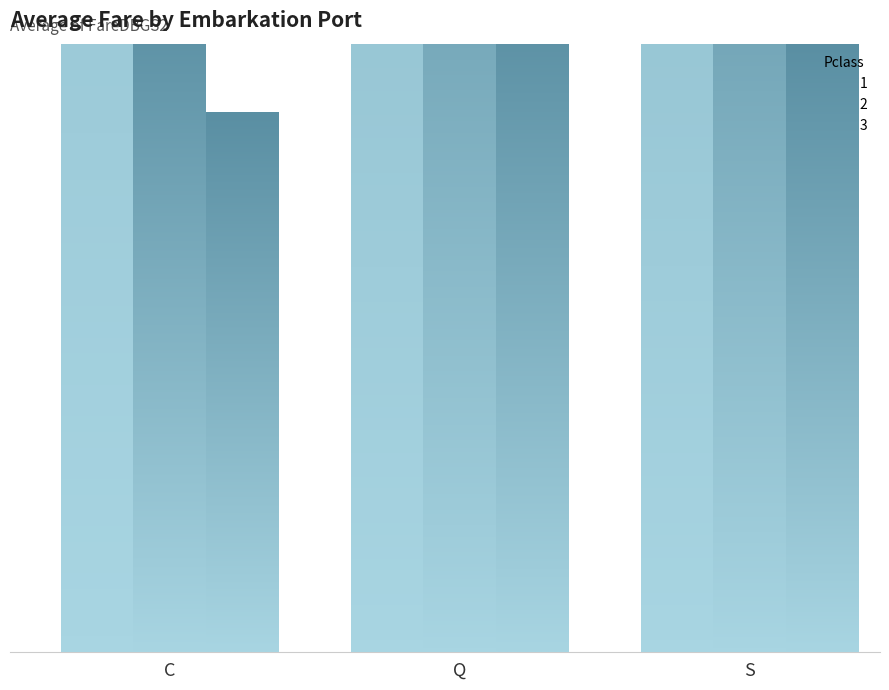

Does the chart contain stacked bars?

No